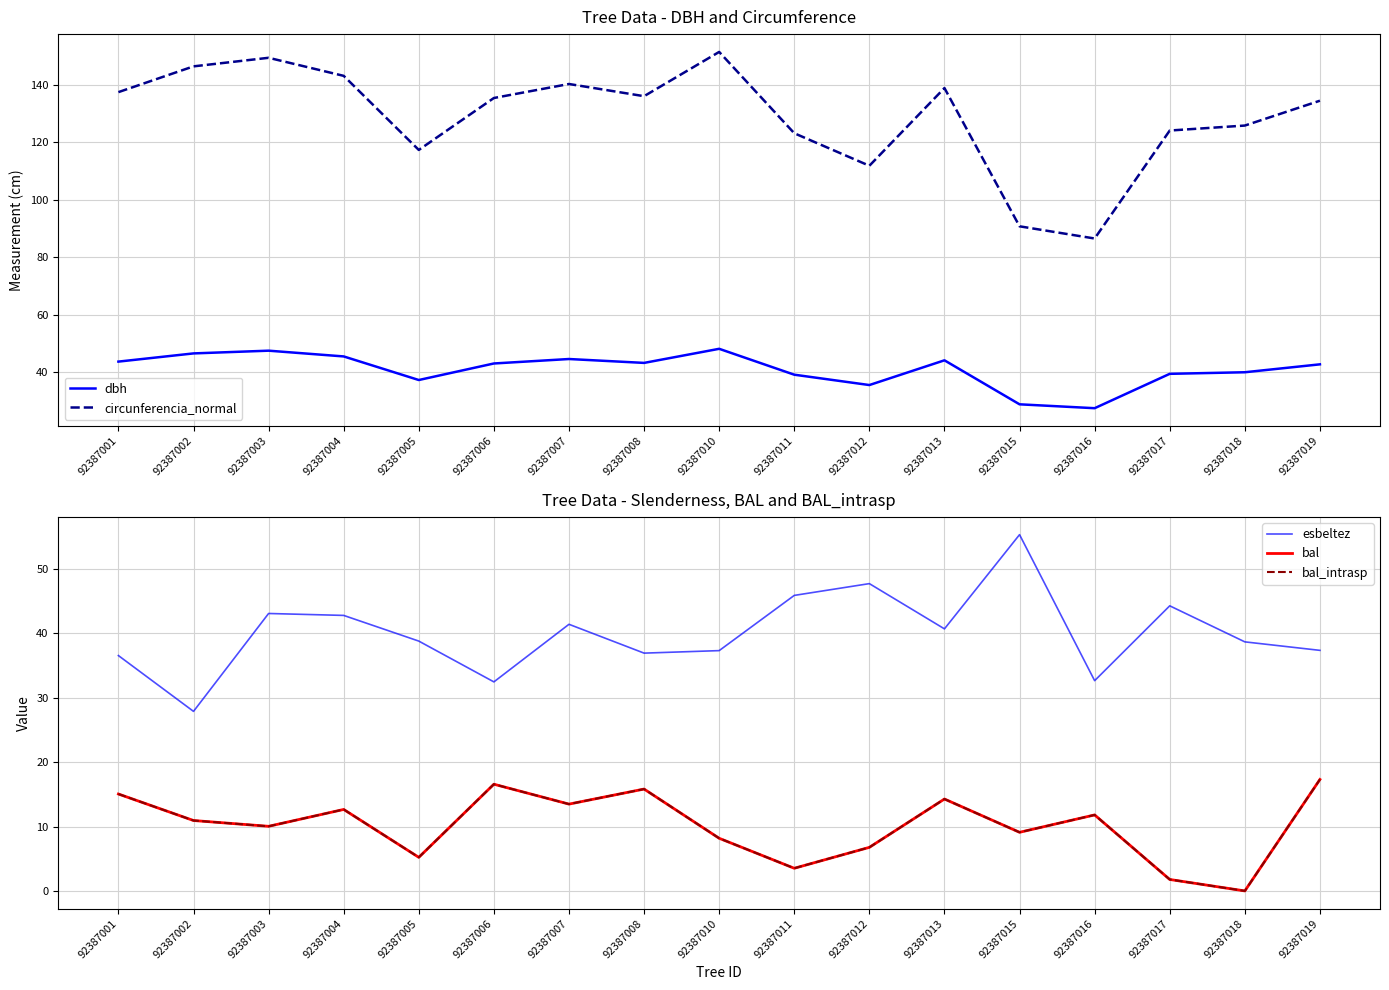

What is the total value across all series at 92387012?

208.7